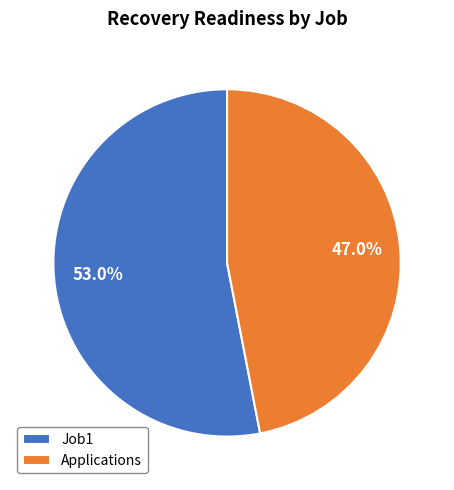

Which slice is the smallest?

Applications